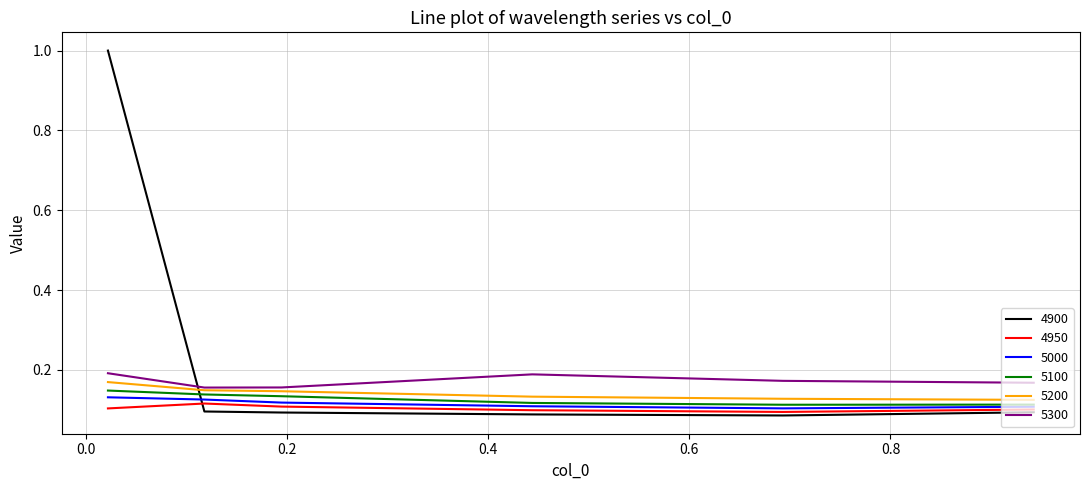

How many categories are shown in the chart?

6